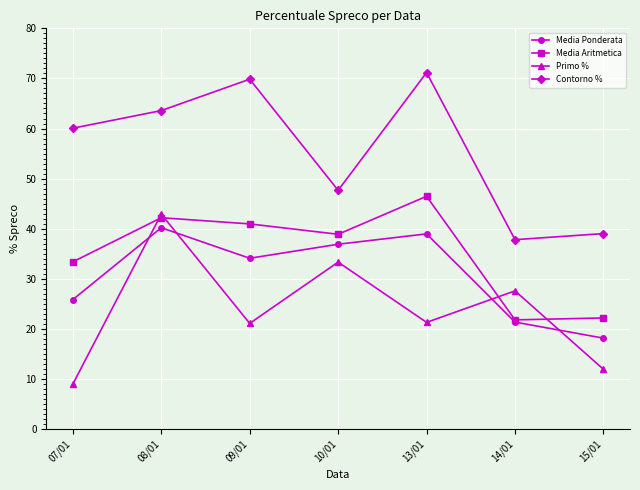

Does the chart have visible grid lines?

Yes